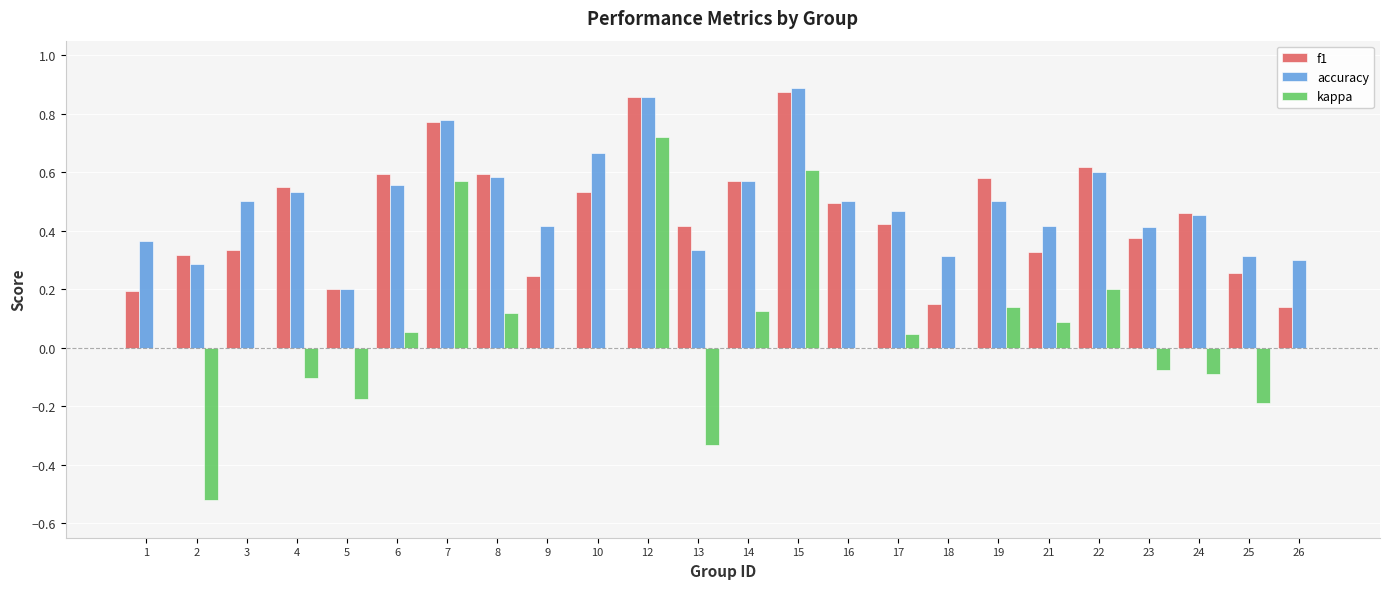

What is the sum of all f1 values?

10.9